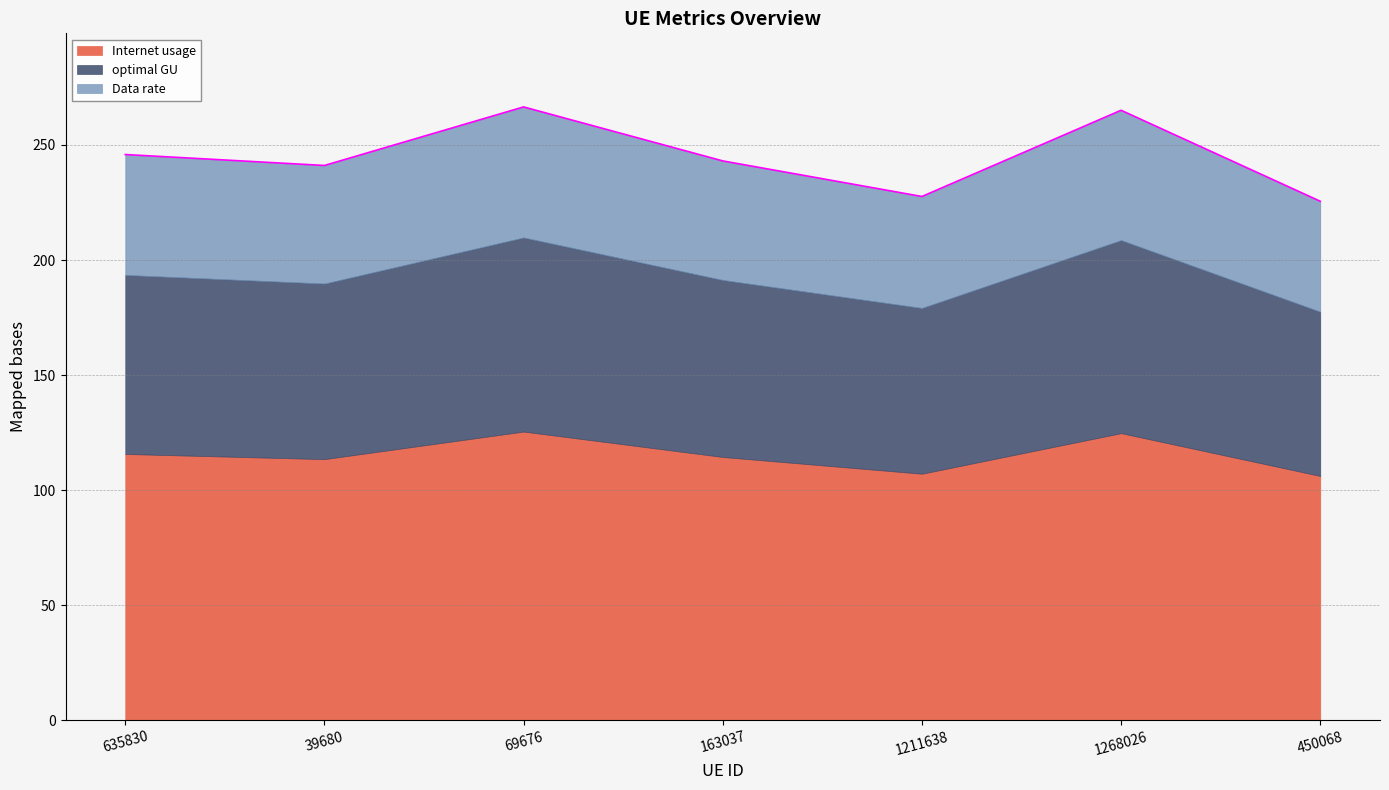

True or false: Data rate and Internet usage intersect in this chart.

False